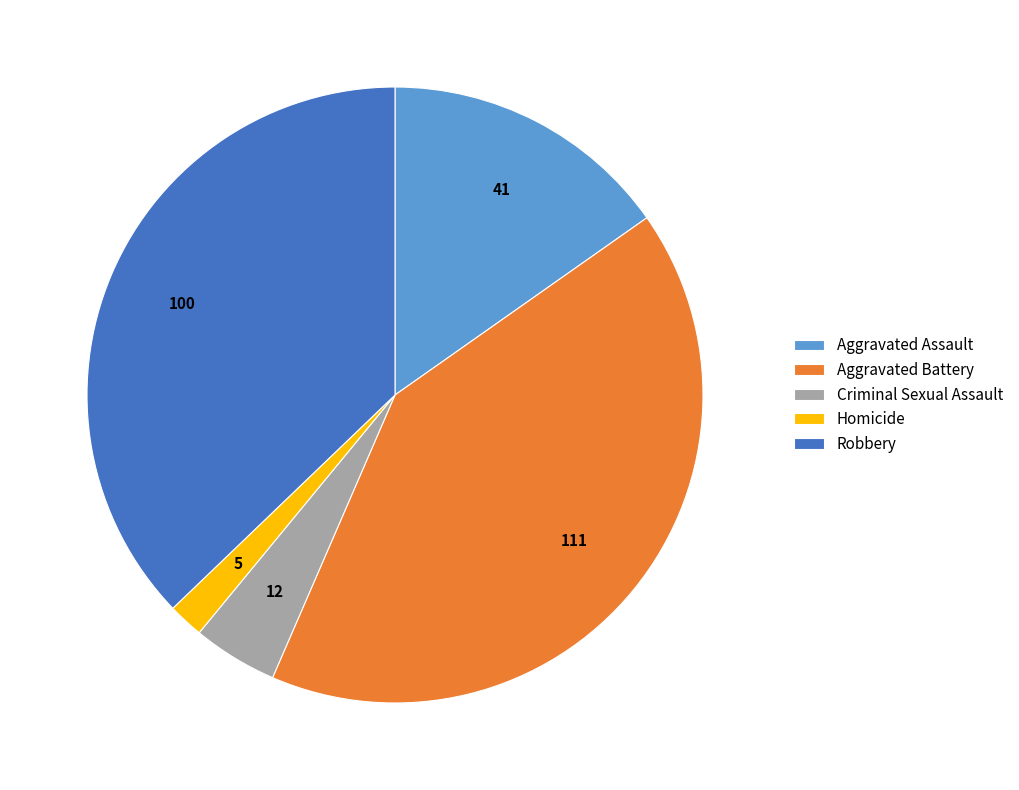

Approximately how many times larger is the value at Homicide compared to Robbery?

0.1